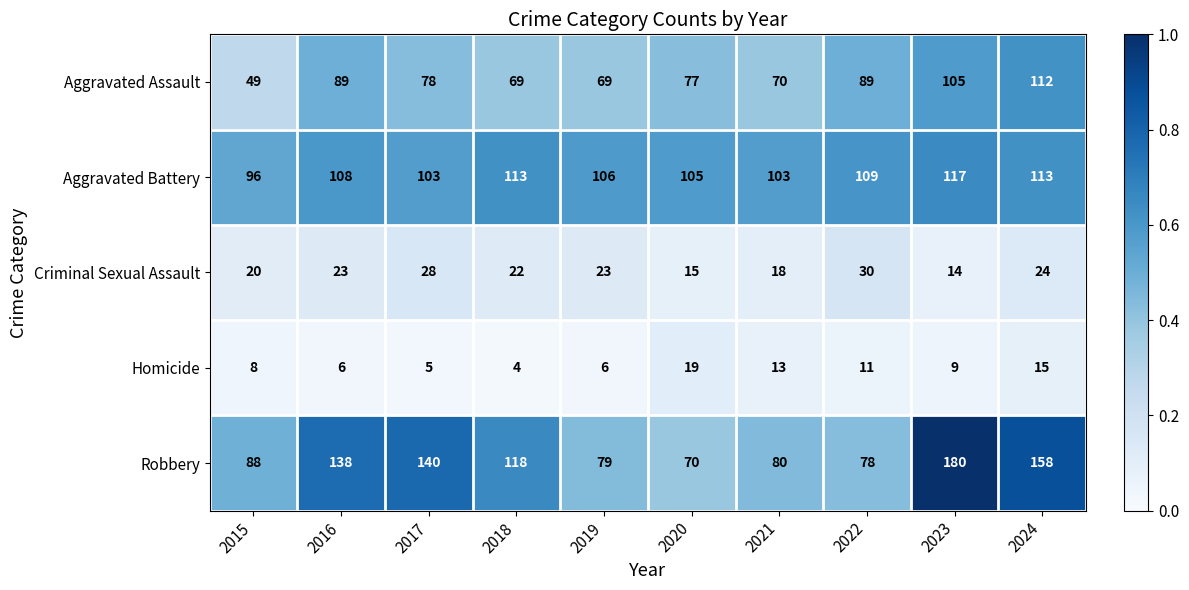

Between 2015 and 2018, which series saw the biggest shift?

Robbery